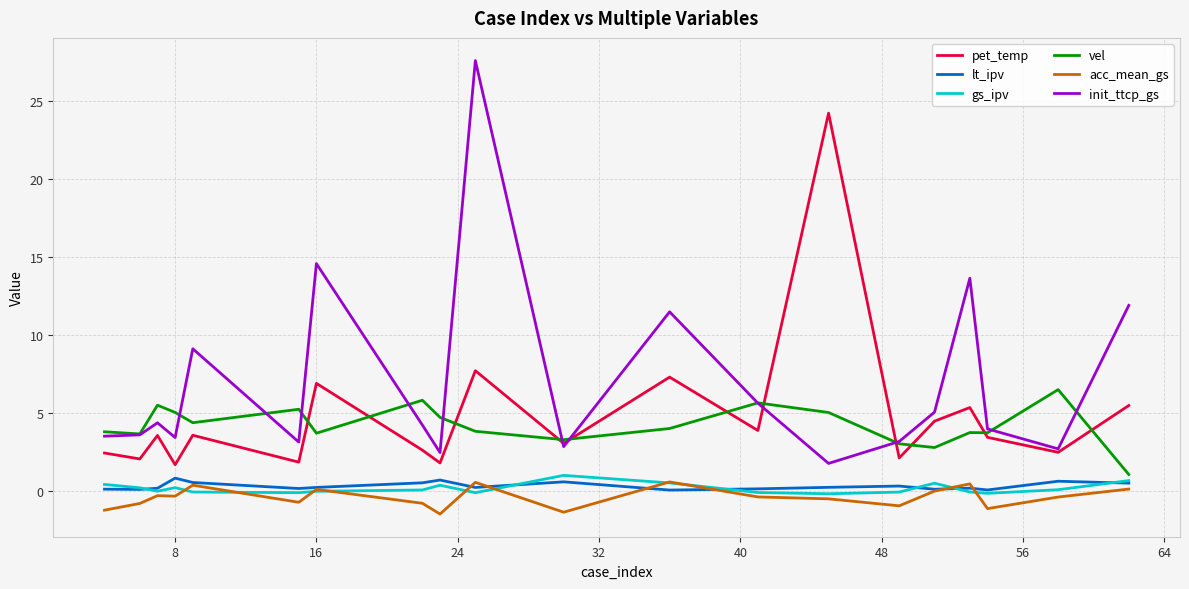

What is the lowest value of the init_ttcp_gs series?

1.8